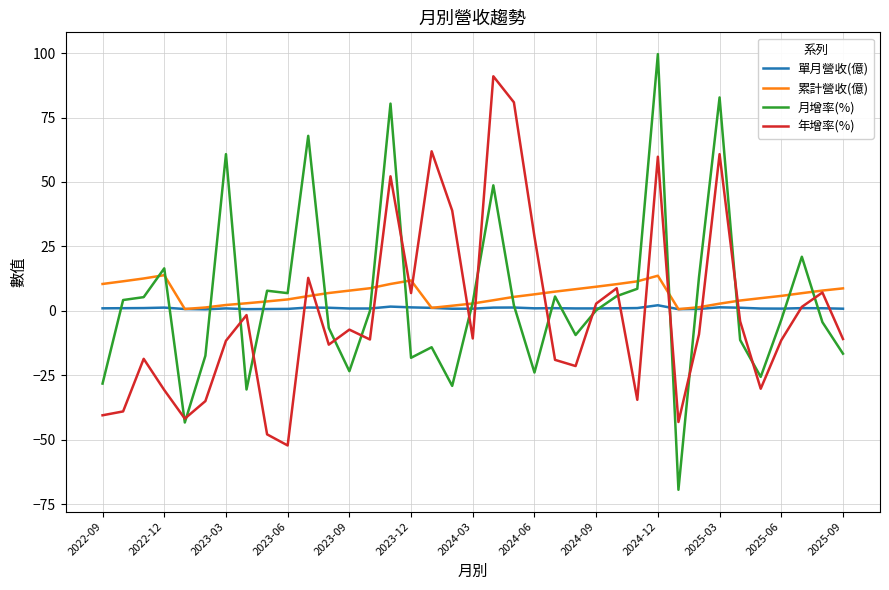

Which series has the widest spread of values?

月增率(%)